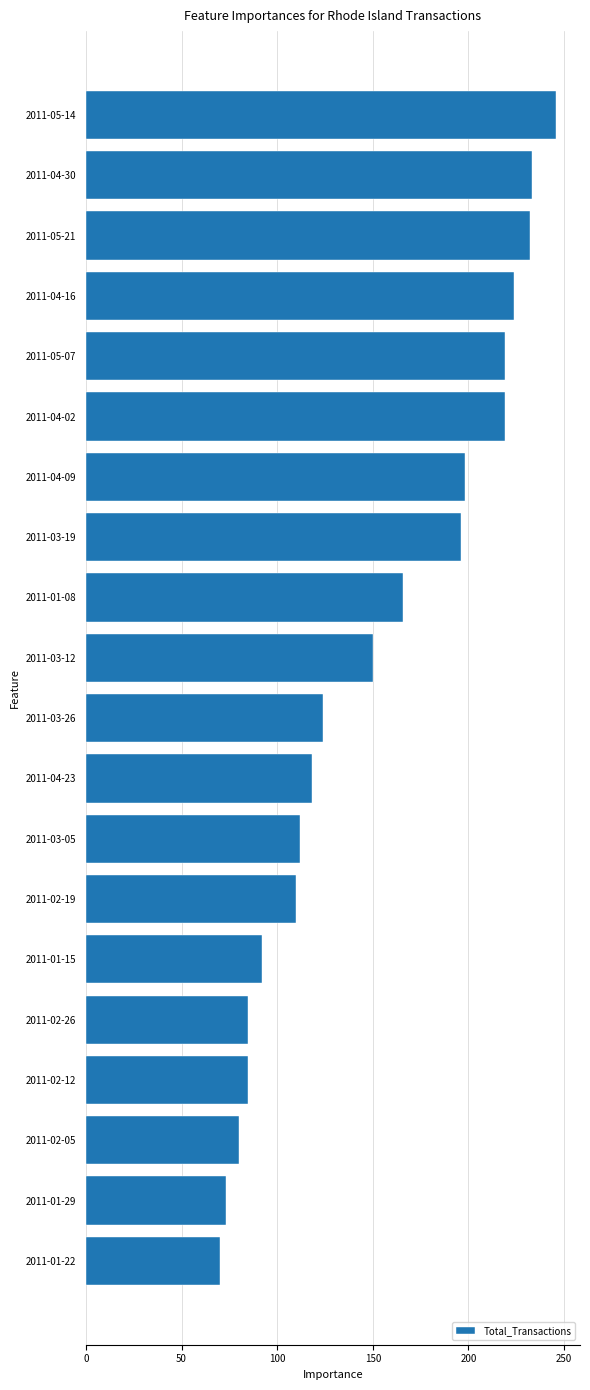

What is the average value?

152